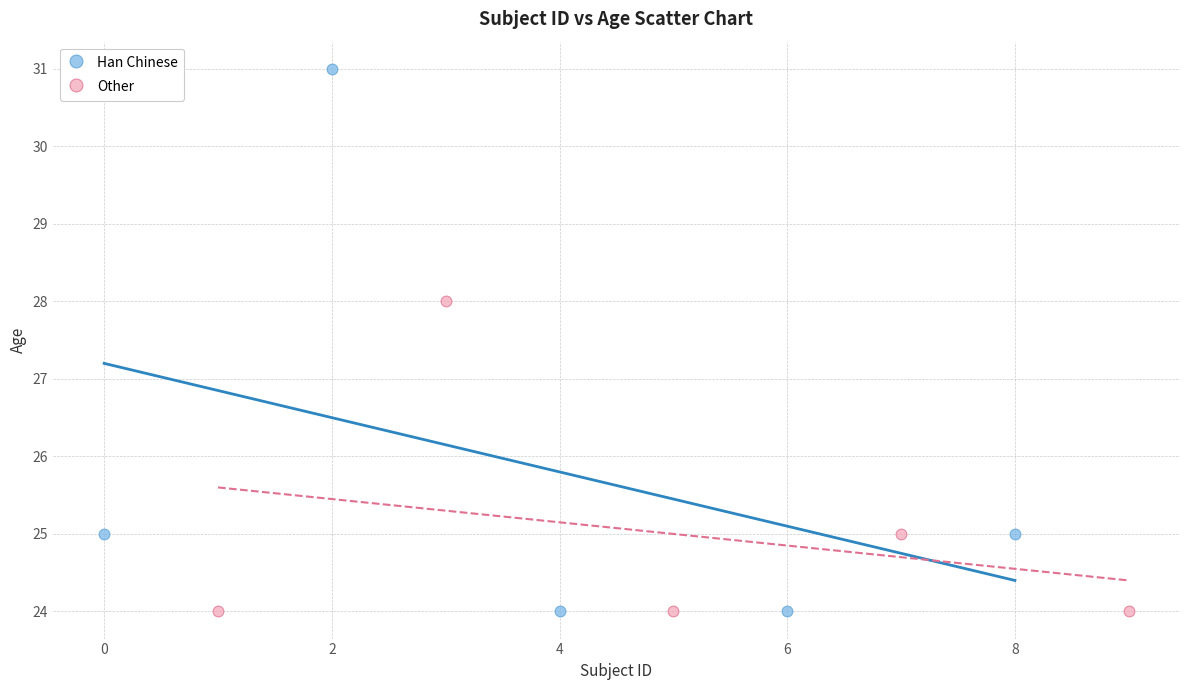

Which series has the widest spread of Y values?

Han Chinese